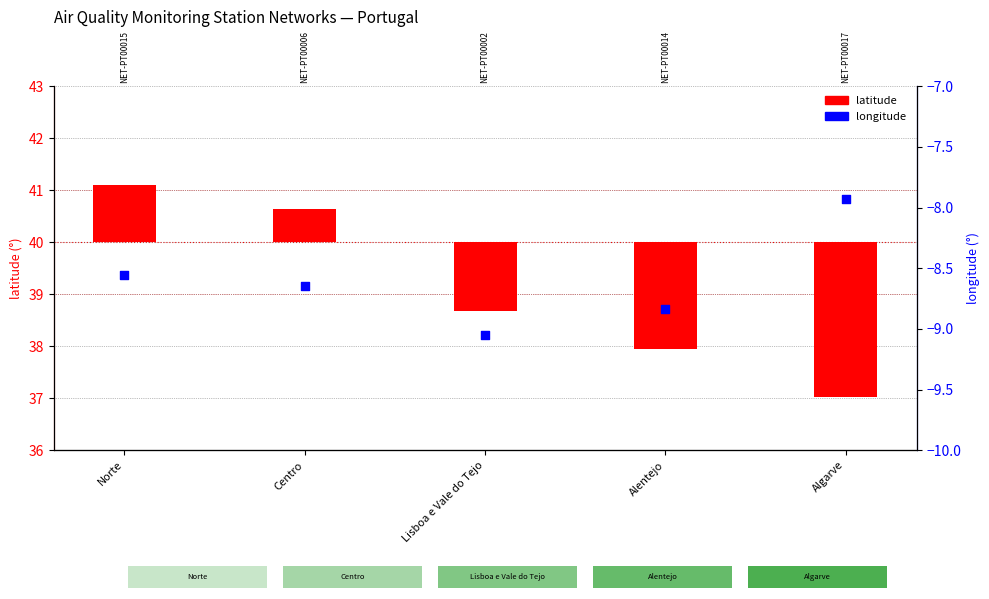

Is the value of latitude at Lisboa e Vale do Tejo greater than the value of longitude at Norte?

Yes